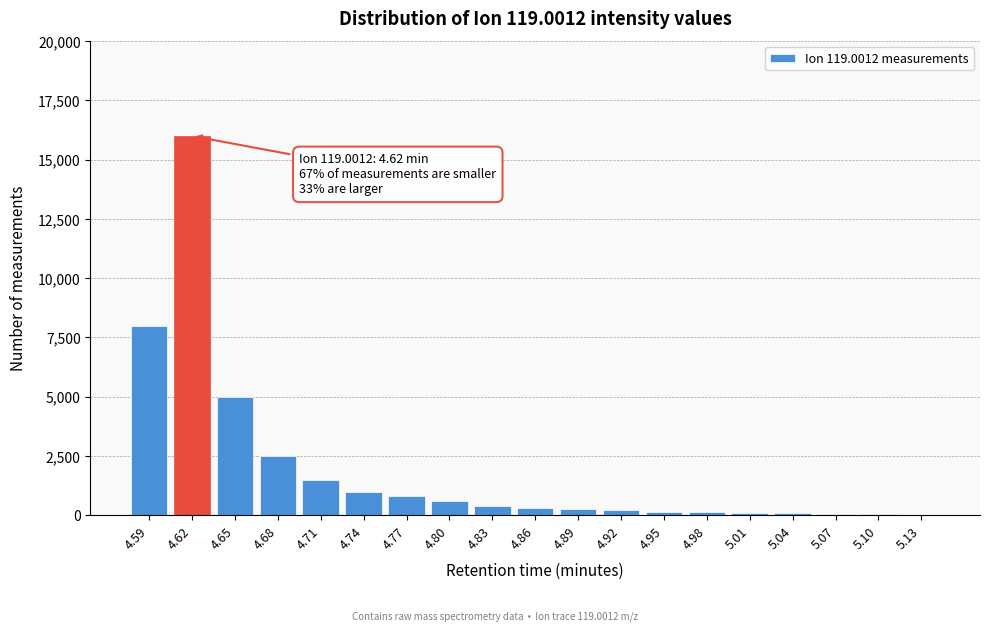

What is the sum of all values?

37130